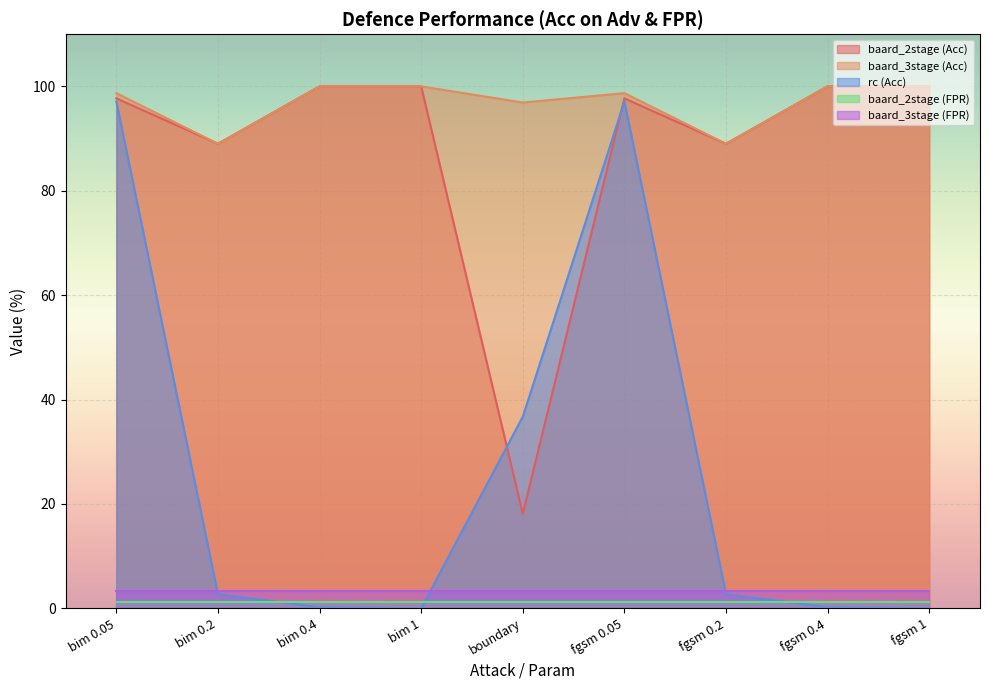

Is it true that rc (Acc) equals 97.1 at fgsm 0.05?

True